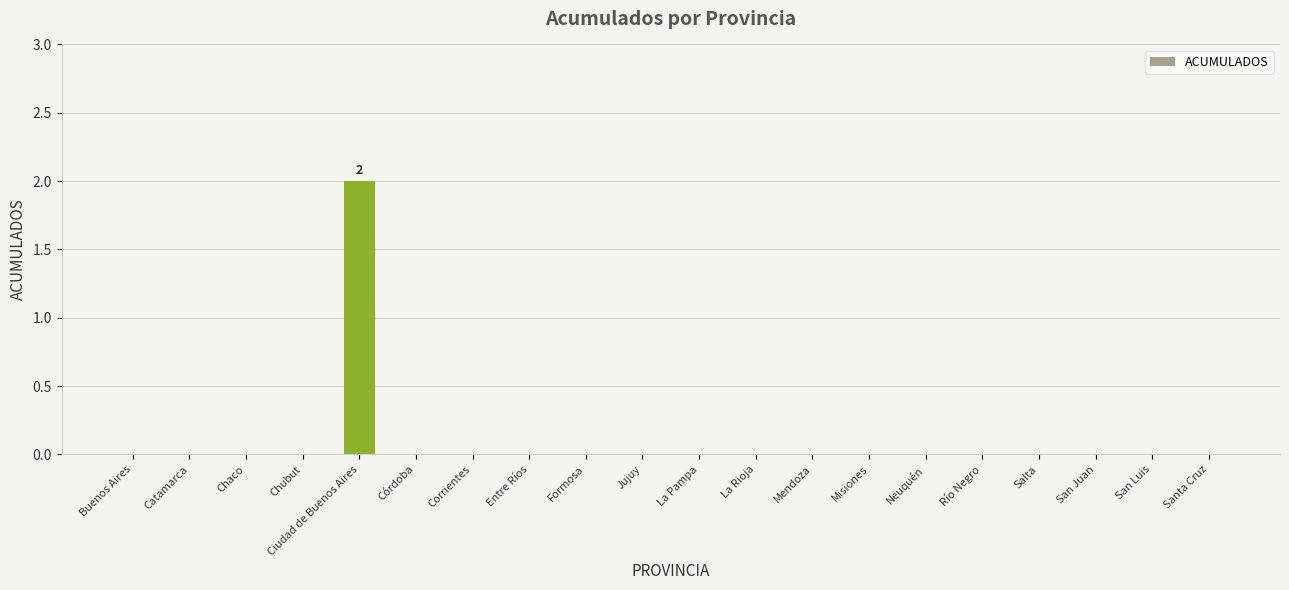

What is the sum of all values?

2